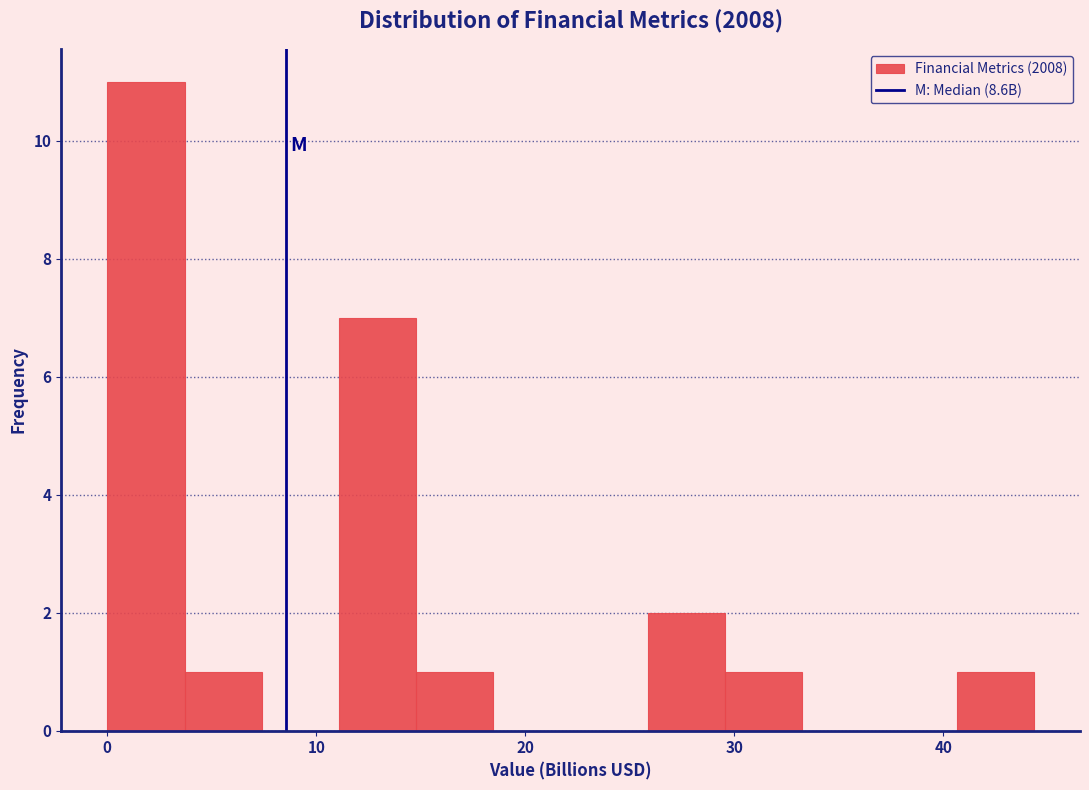

Around what value on the x-axis is the tallest bar? Give the approximate position of its centre, as read against the axis.

2